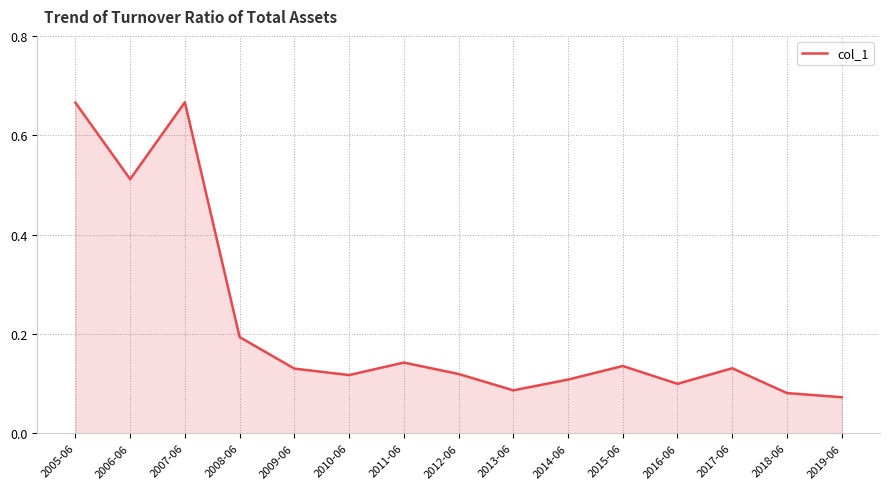

What position from the right is 2009-06?

11